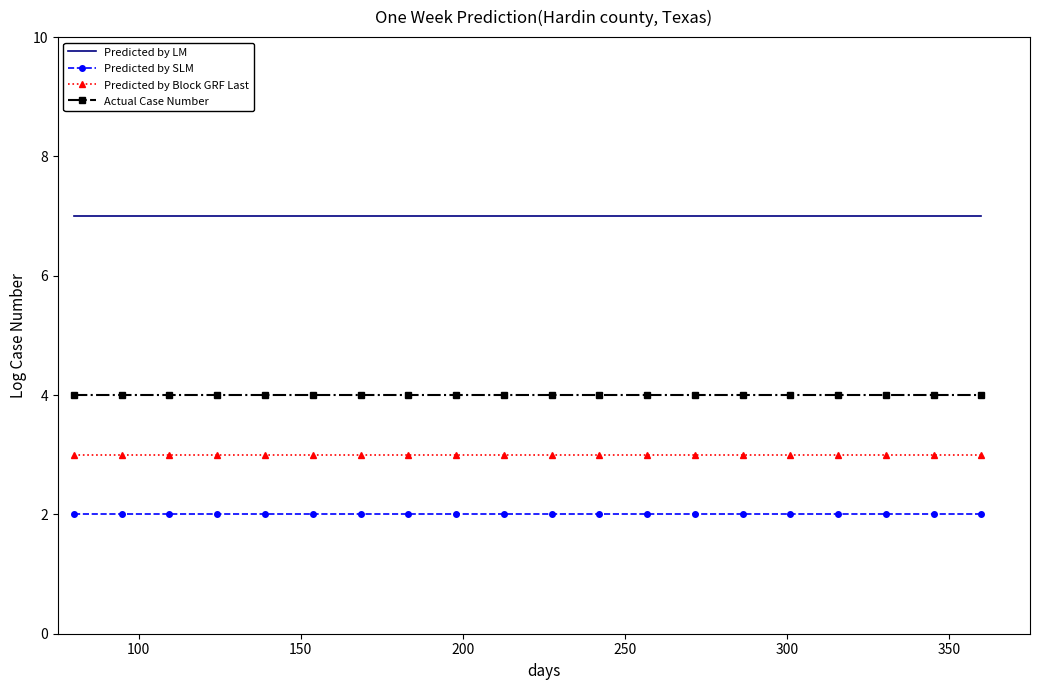

Rank the series by their average value, from lowest to highest.

Predicted by SLM, Predicted by Block GRF Last, Actual Case Number, Predicted by LM